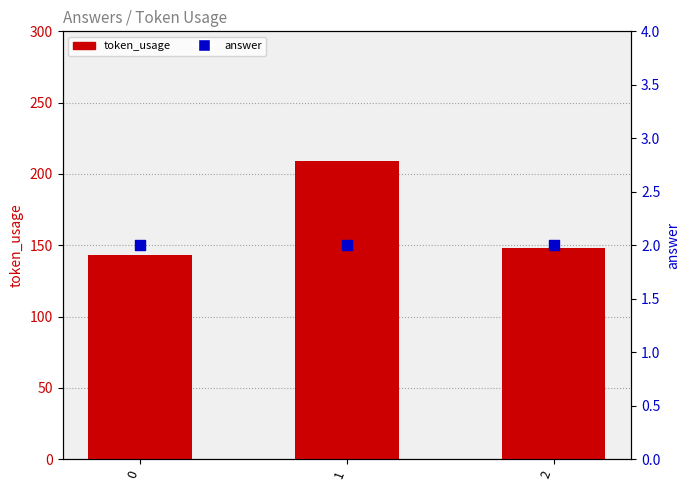

At how many categories does at least one series exceed 30?

3